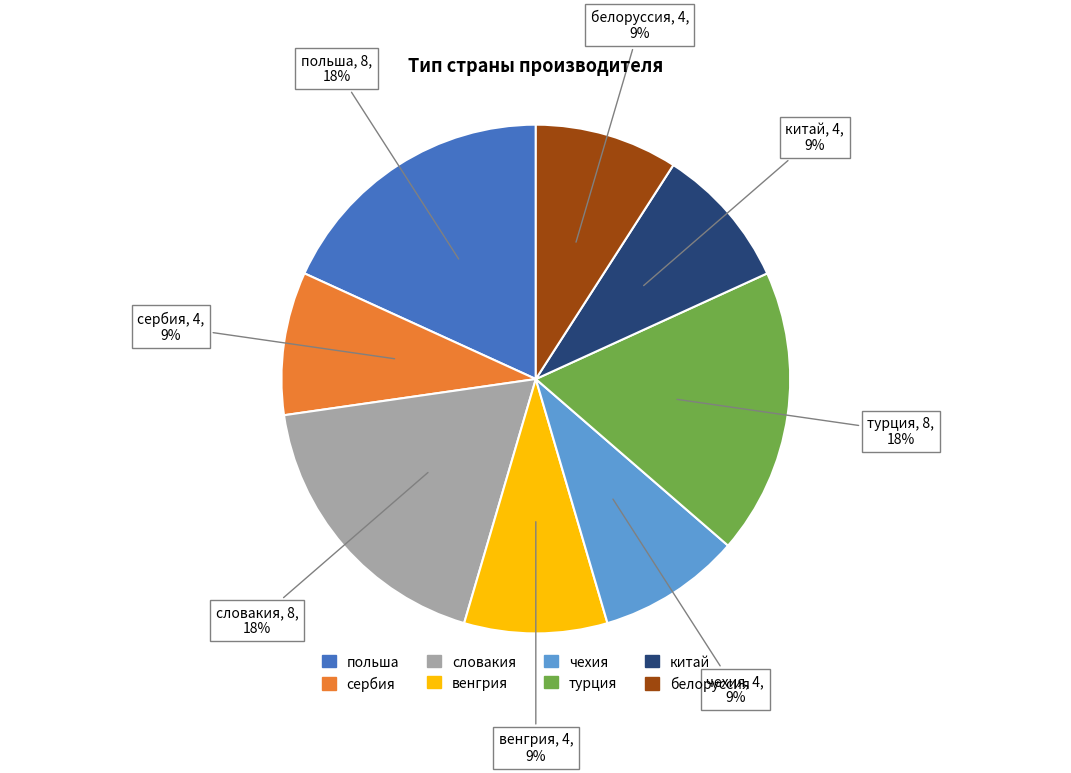

Does словакия account for over 50% of the chart?

No